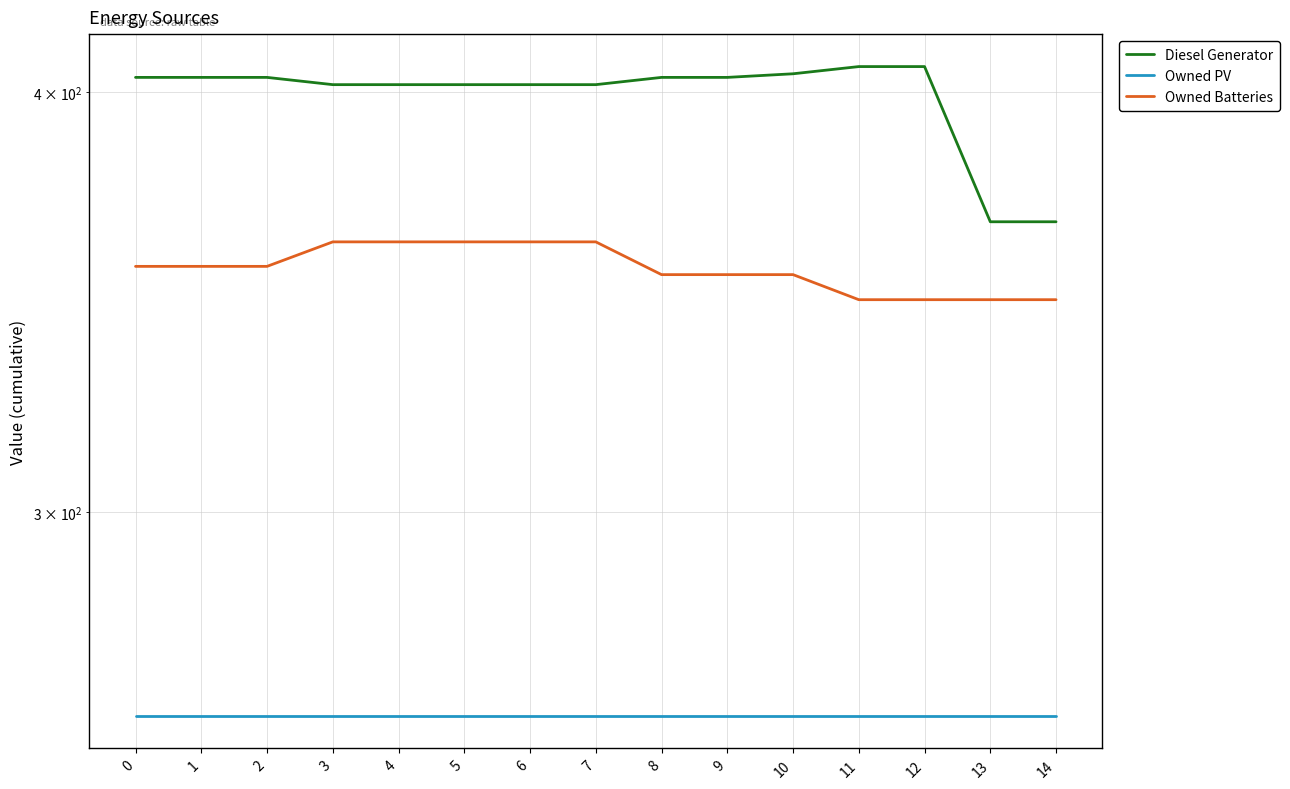

How many values in the Owned Batteries series are below 355?

7